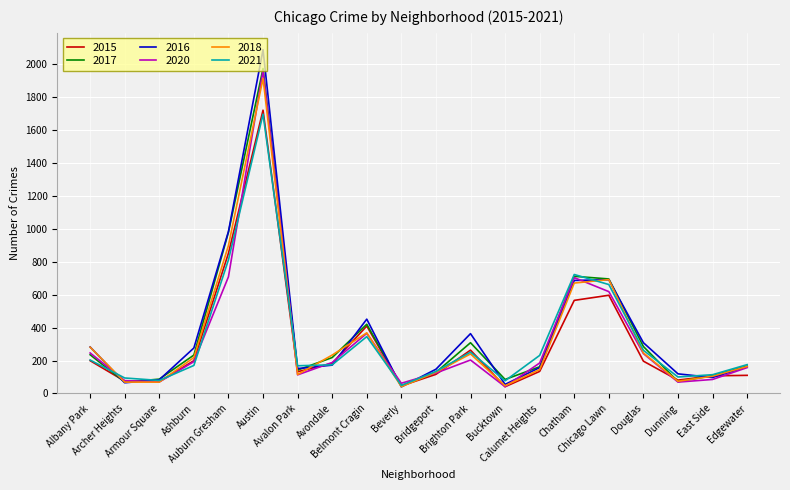

What is the difference between the 2020 values at Ashburn and Brighton Park?

10